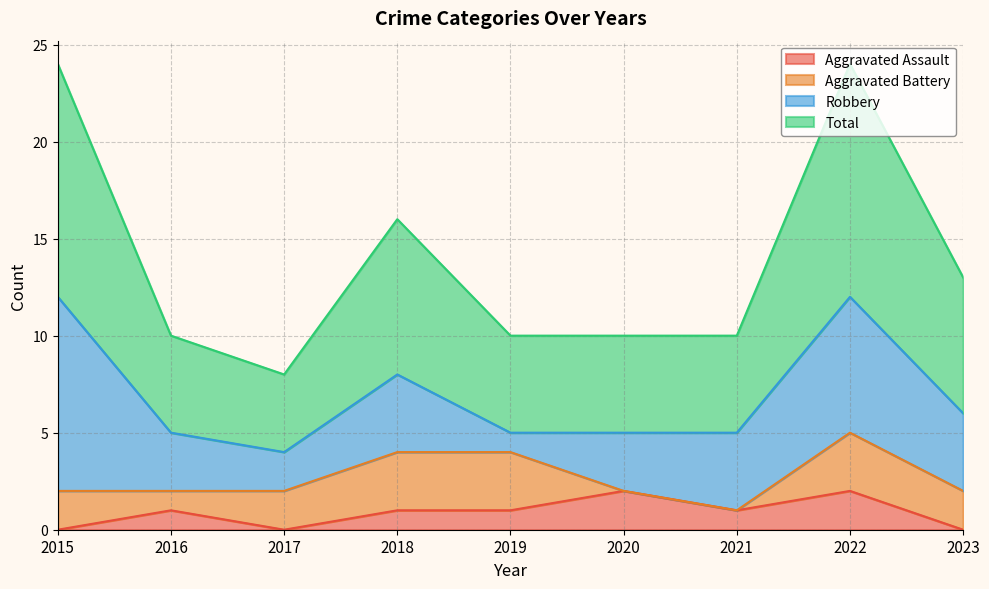

What are all the series names shown in the legend?

Aggravated Assault, Aggravated Battery, Robbery, Total